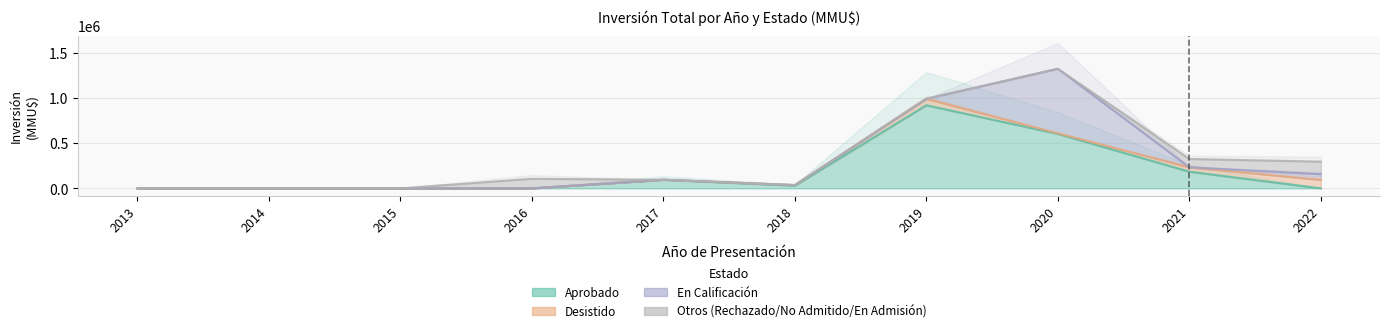

At which category is the sum across all series the highest?

2020